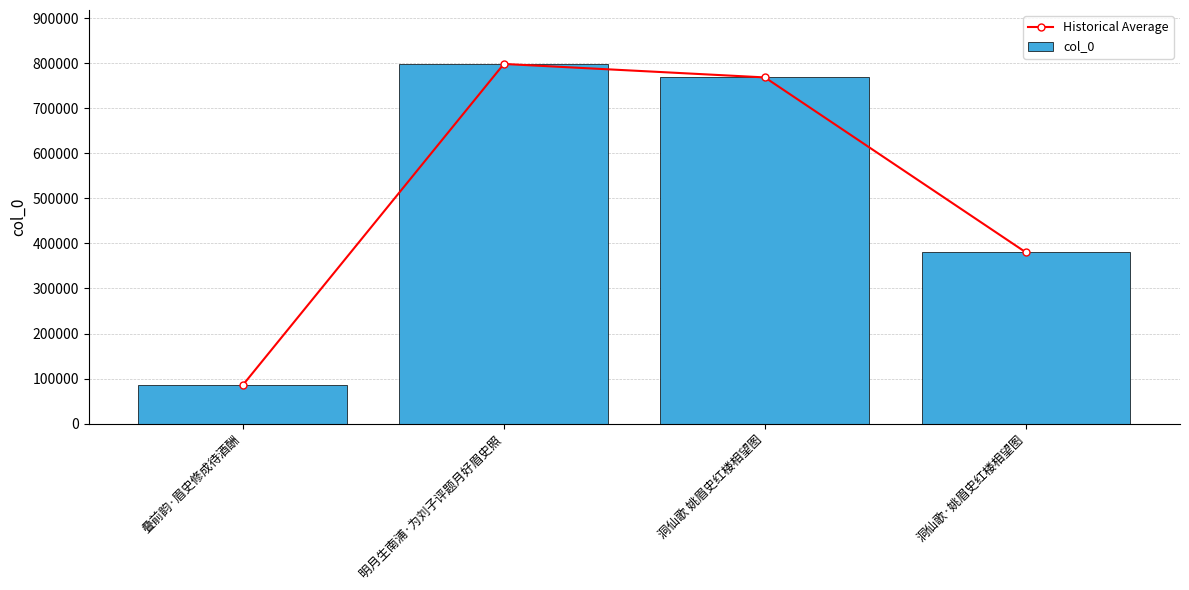

Which series has the widest spread of values?

Historical Average